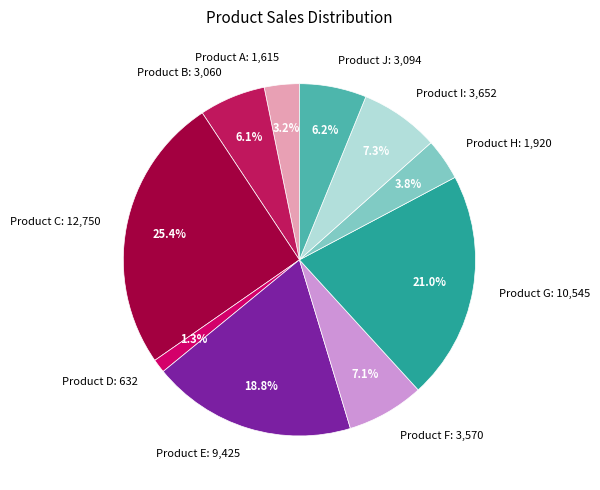

Does Product D represent more than half of the total?

No